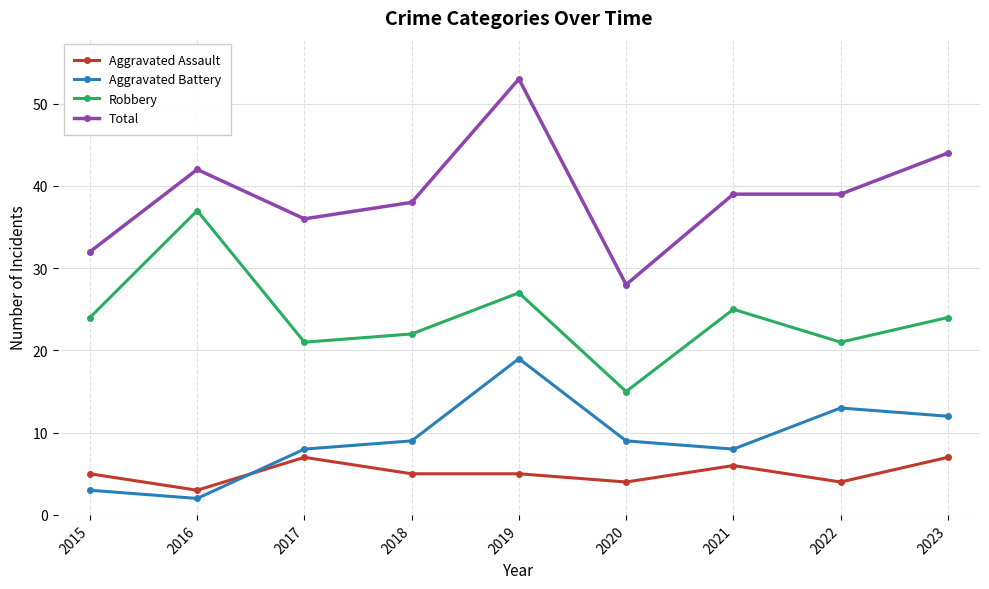

How many data points in Total are less than 39?

4